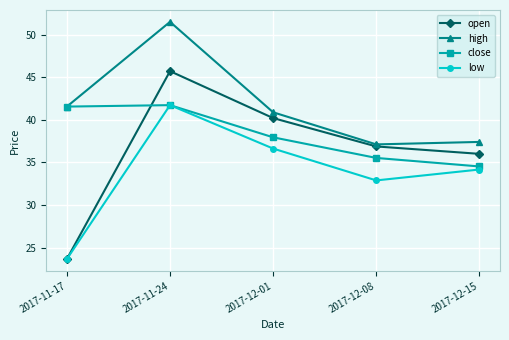

What are all the series names shown in the legend?

open, high, close, low